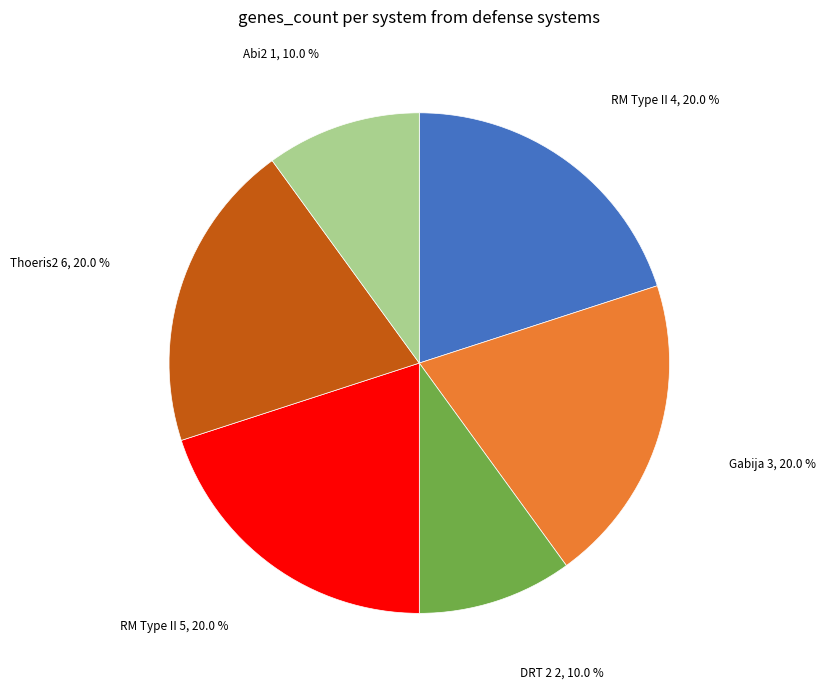

Is there a majority slice in this chart?

No